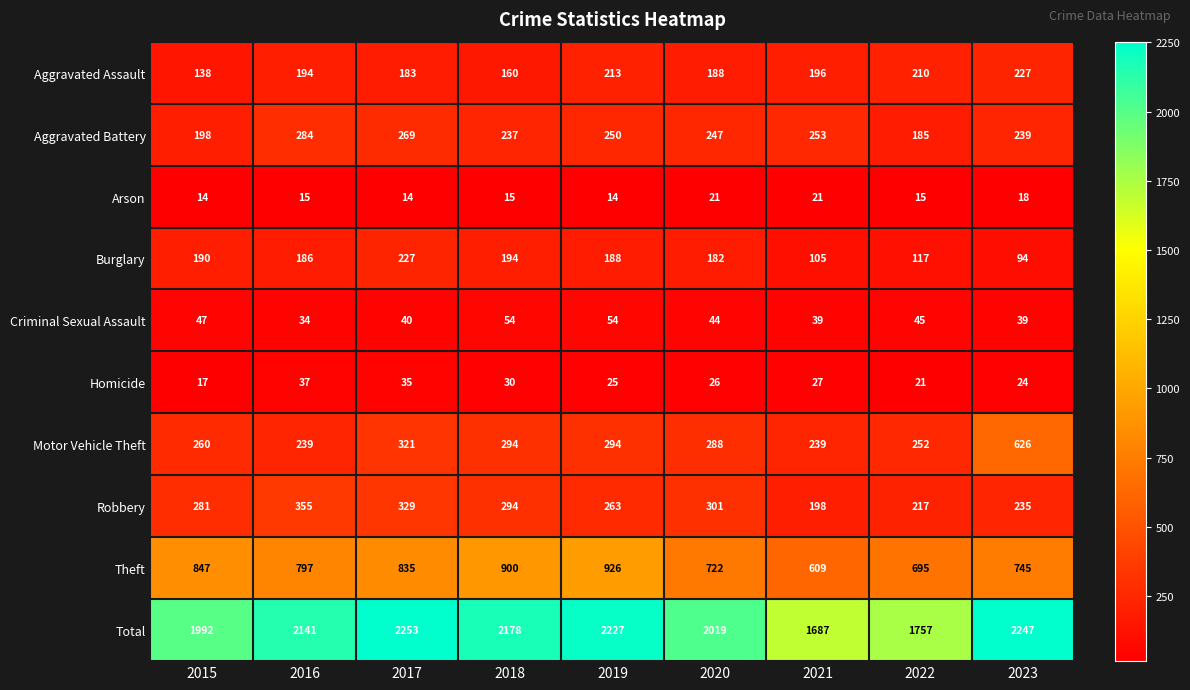

What is the difference between the maximum and minimum values in the Burglary series?

133